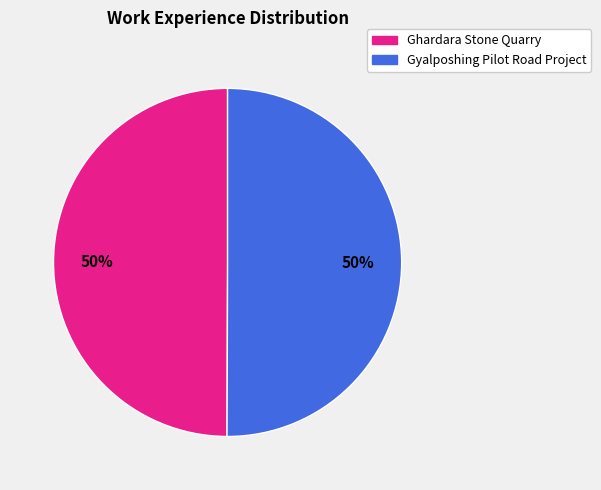

Approximately how many times larger is the value at Ghardara Stone Quarry compared to Gyalposhing Pilot Road Project?

1.0